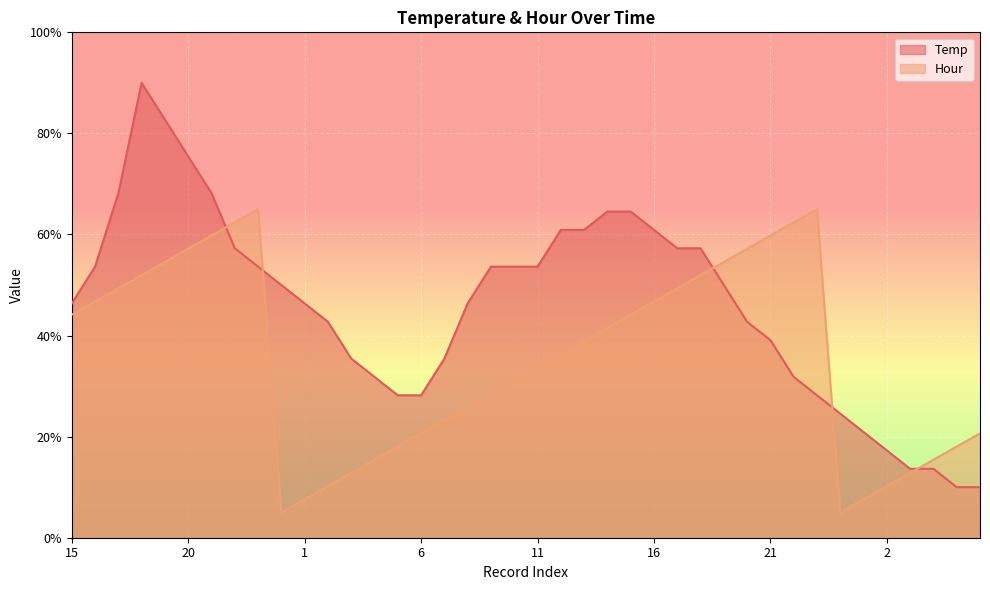

Reading right to left, transcribe all the data shown in this chart.

Temp: 10.0	10.0	13.6	13.6	17.3	20.9	24.5	28.2	31.8	39.1	42.7	50.0	57.3	57.3	60.9	64.5	64.5	60.9	60.9	53.6	53.6	53.6	46.4	35.5	28.2	28.2	31.8	35.5	42.7	46.4	50.0	53.6	57.3	68.2	75.5	82.7	90.0	68.2	53.6	46.4
Hour: 20.7	18.0	15.4	12.8	10.2	7.6	5.0	65.0	62.4	59.8	57.2	54.6	52.0	49.3	46.7	44.1	41.5	38.9	36.3	33.7	31.1	28.5	25.9	23.3	20.7	18.0	15.4	12.8	10.2	7.6	5.0	65.0	62.4	59.8	57.2	54.6	52.0	49.3	46.7	44.1